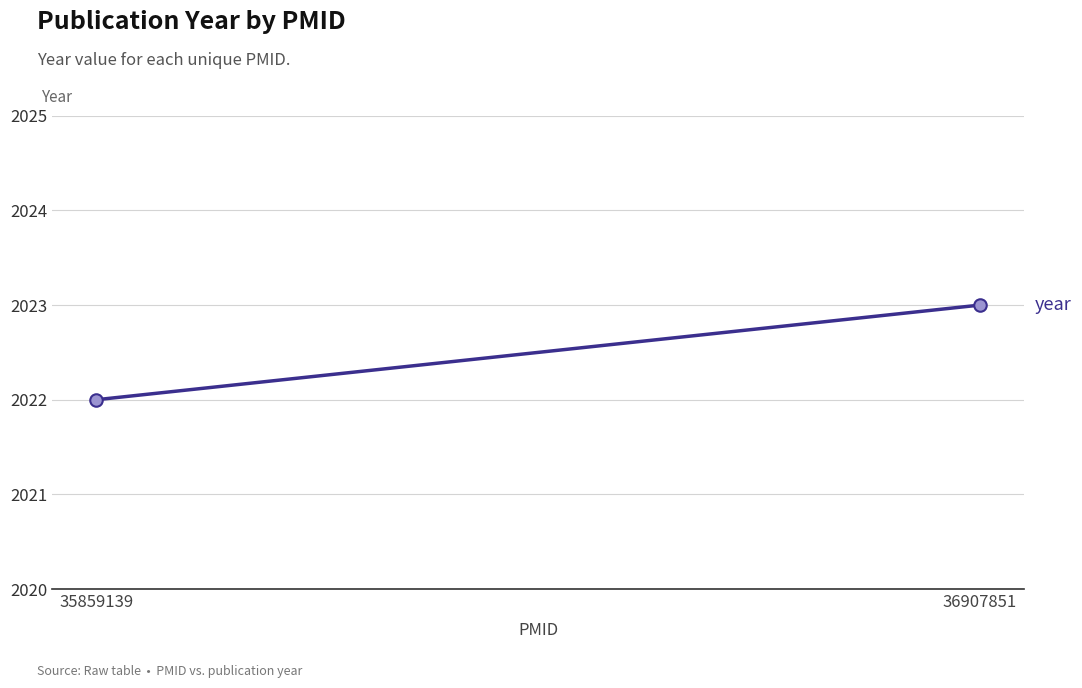

What is the difference between the values at 36907851 and 35859139?

1